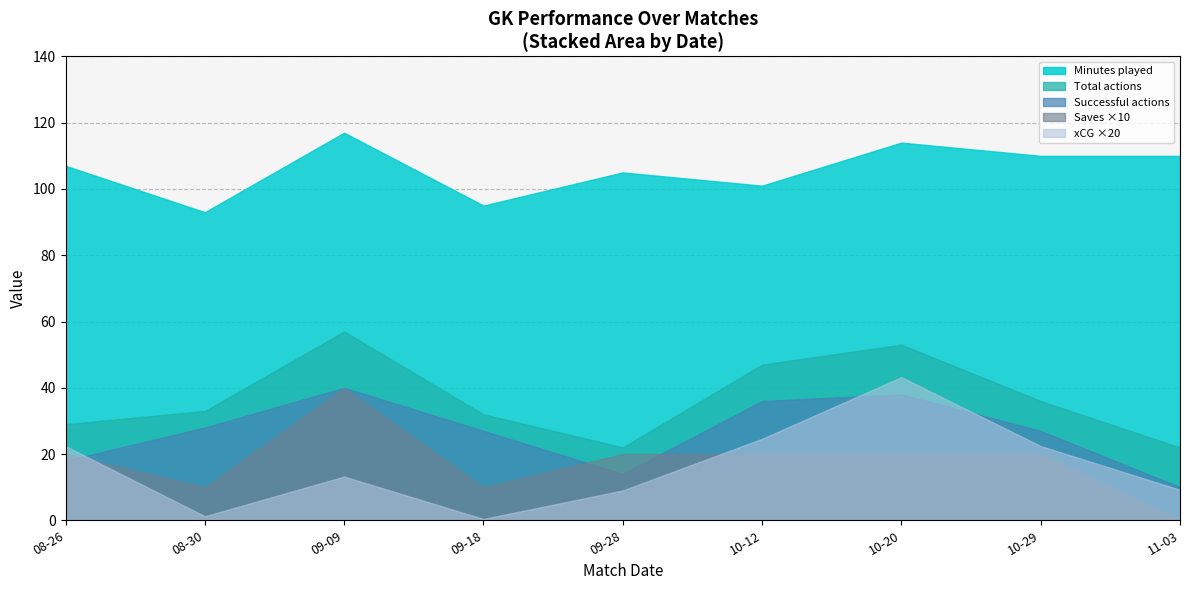

At which category does Successful actions reach its first local valley?

09-28